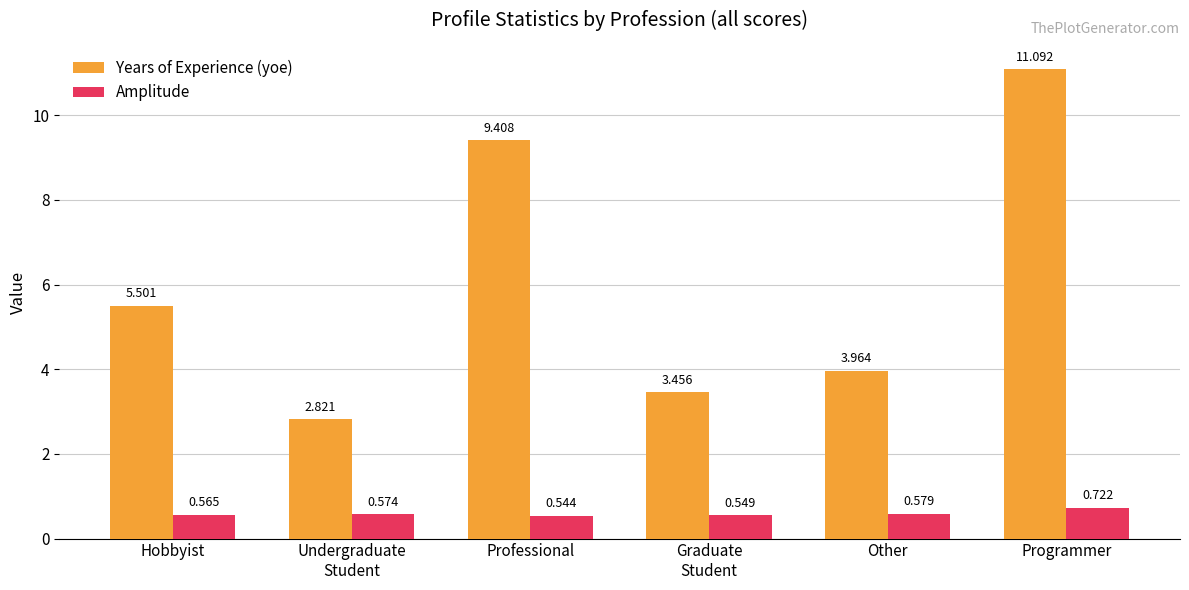

Count the number of data series in this chart.

2